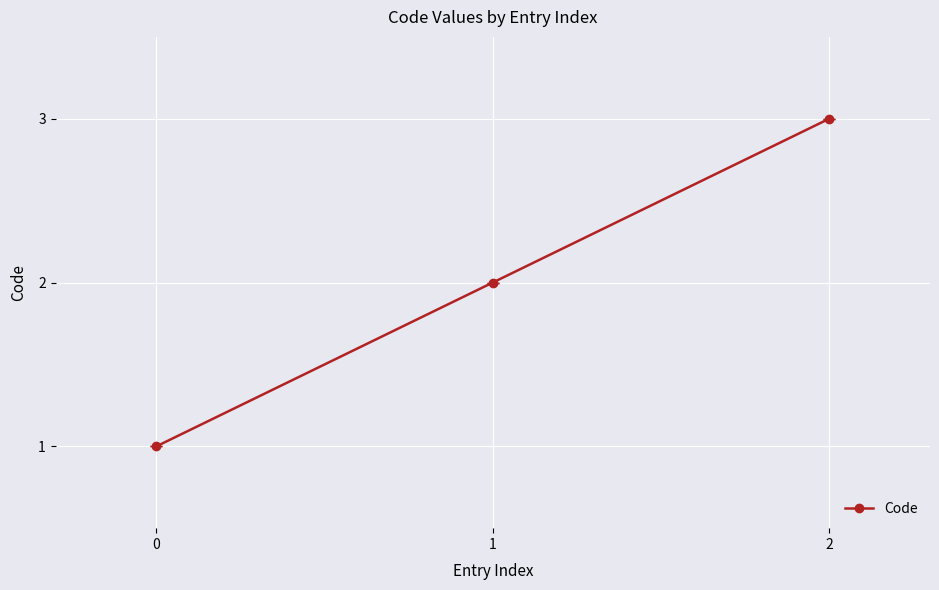

Rank the categories by value from highest to lowest.

2, 1, 0